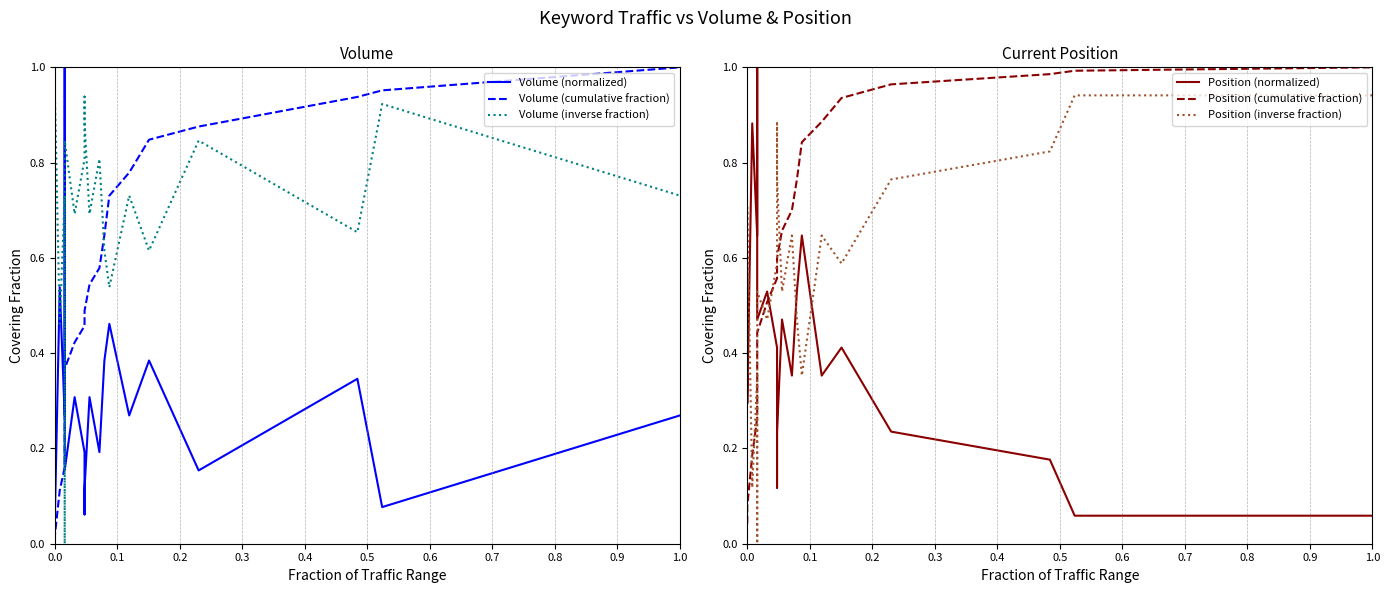

Which series has the largest range (max minus min)?

Volume (cumulative fraction)